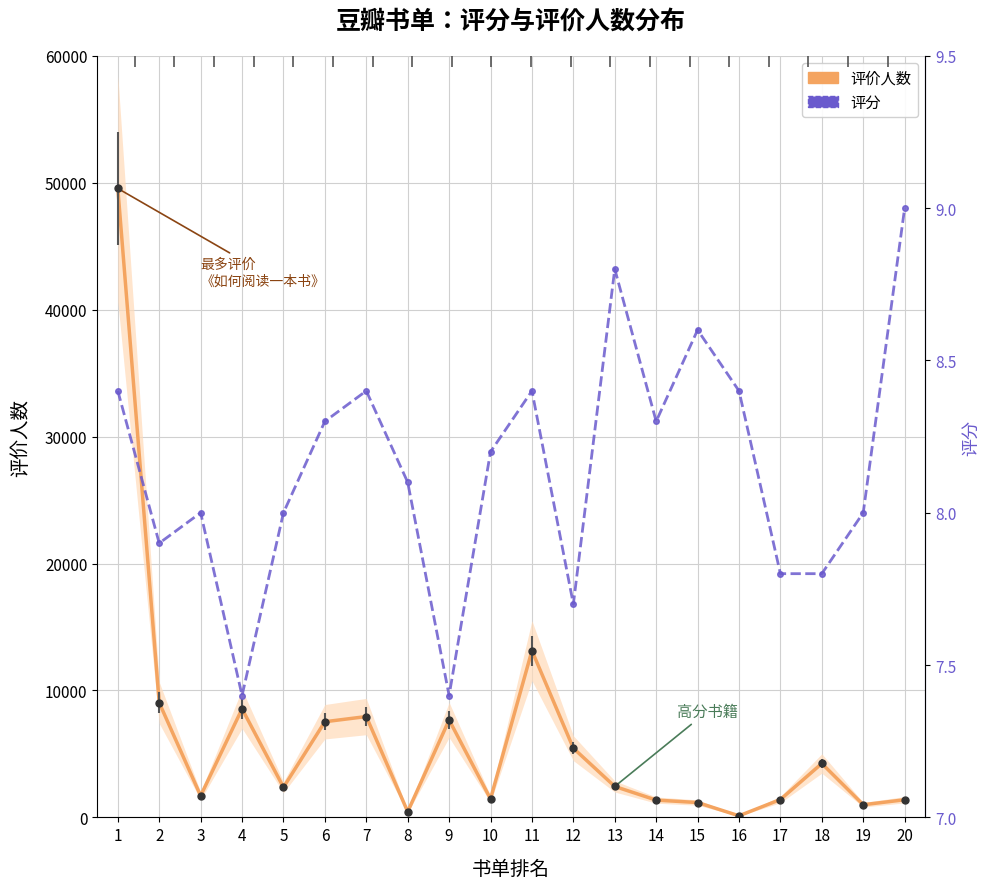

Reading left to right, what are all the values shown in this chart?

评价人数: 1=49547.0	2=9032.0	3=1701.0	4=8553.0	5=2373.0	6=7536.0	7=7943.0	8=448.0	9=7676.0	10=1456.0	11=13135.0	12=5450.0	13=2437.0	14=1362.0	15=1171.0	16=125.0	17=1408.0	18=4247.0	19=997.0	20=1389.0
评分: 1=8.4	2=7.9	3=8.0	4=7.4	5=8.0	6=8.3	7=8.4	8=8.1	9=7.4	10=8.2	11=8.4	12=7.7	13=8.8	14=8.3	15=8.6	16=8.4	17=7.8	18=7.8	19=8.0	20=9.0